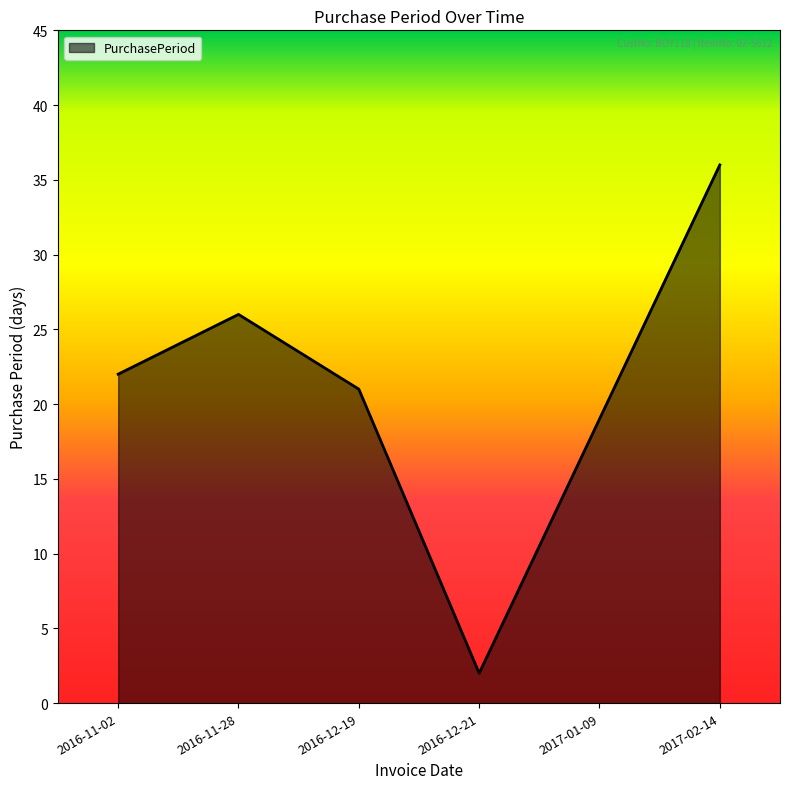

The value at 2016-12-21 is 2. True or false?

True